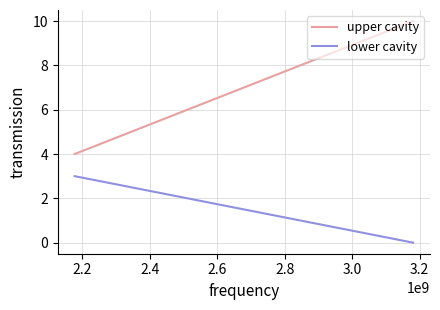

How many data points in upper cavity are less than 10?

1